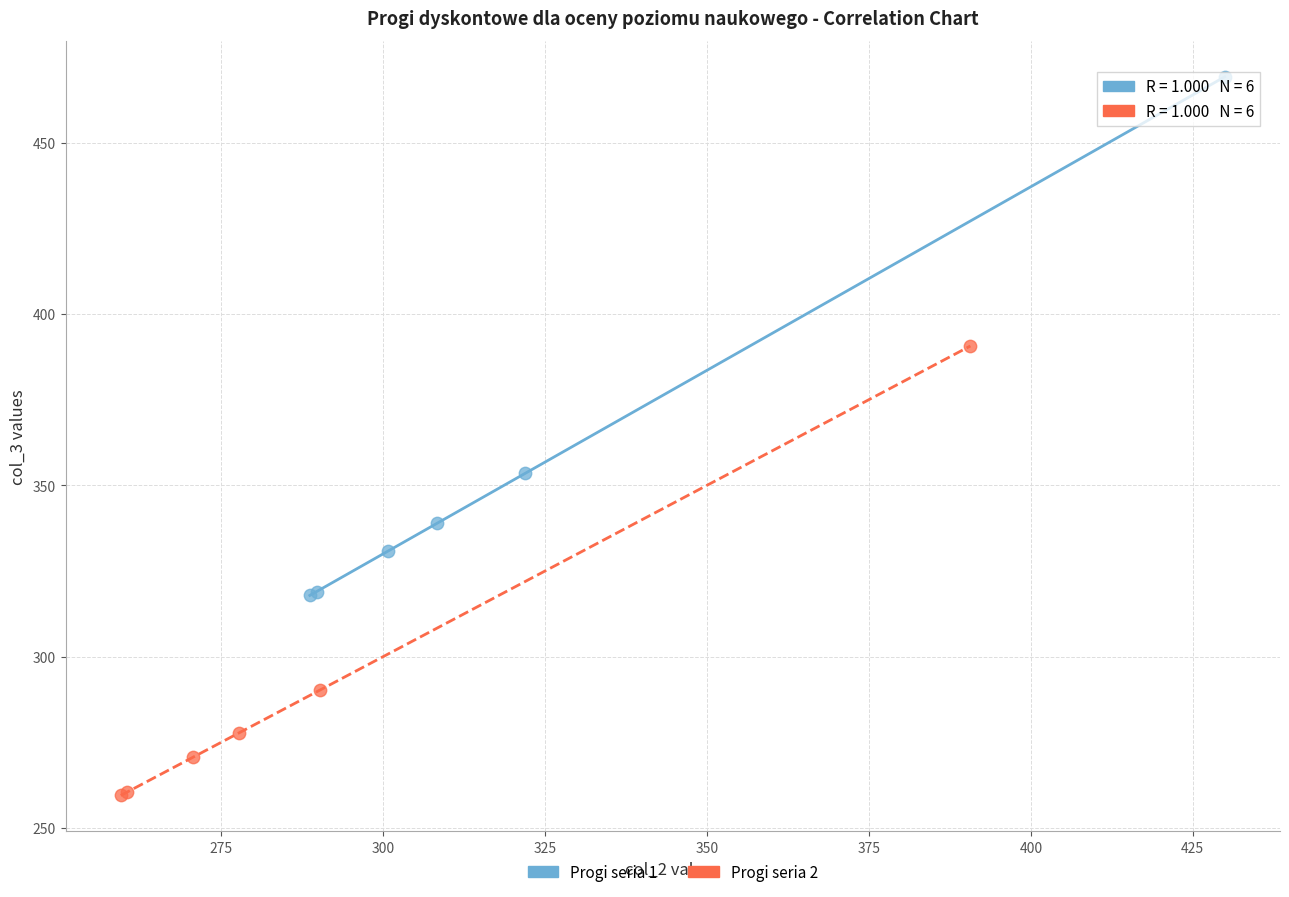

What are all the series names shown in the legend?

Progi seria 1, Progi seria 2